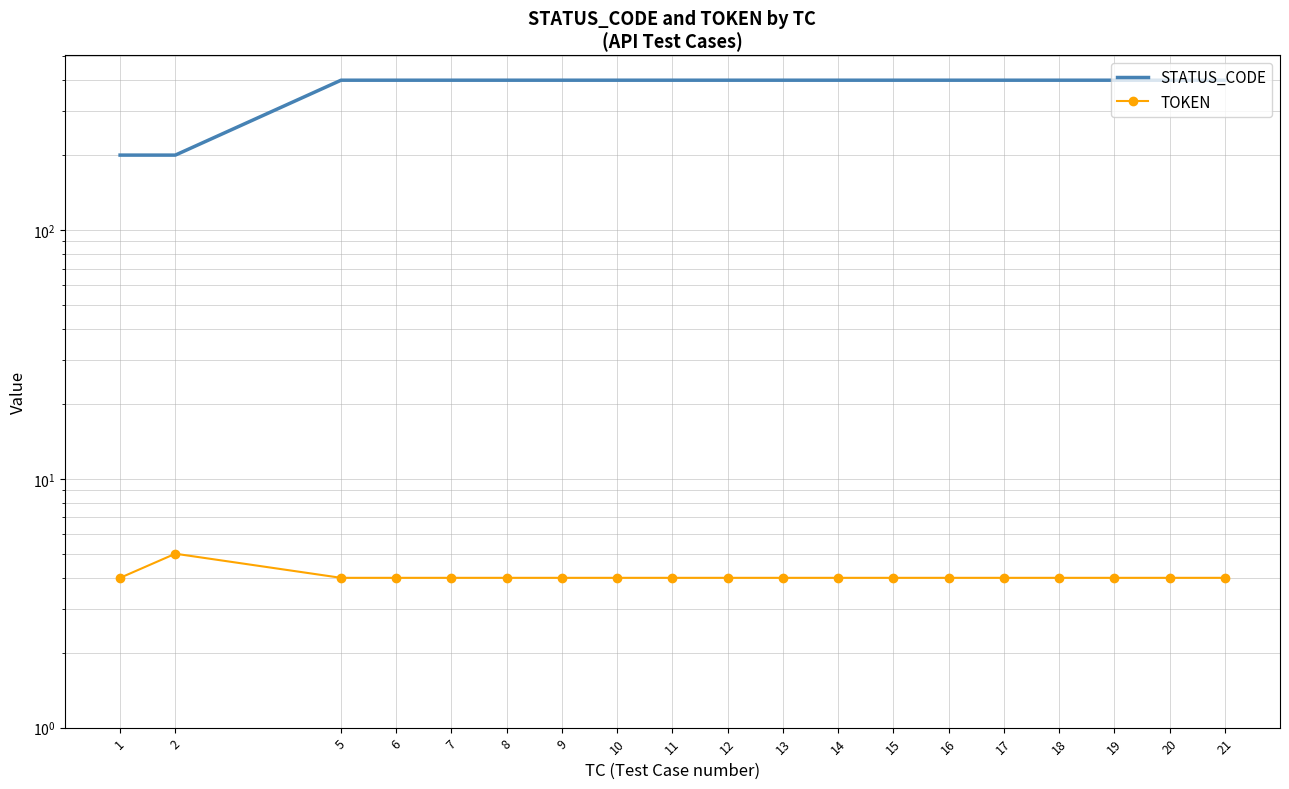

Is the value of STATUS_CODE at 8 greater than the value of TOKEN at 5?

Yes